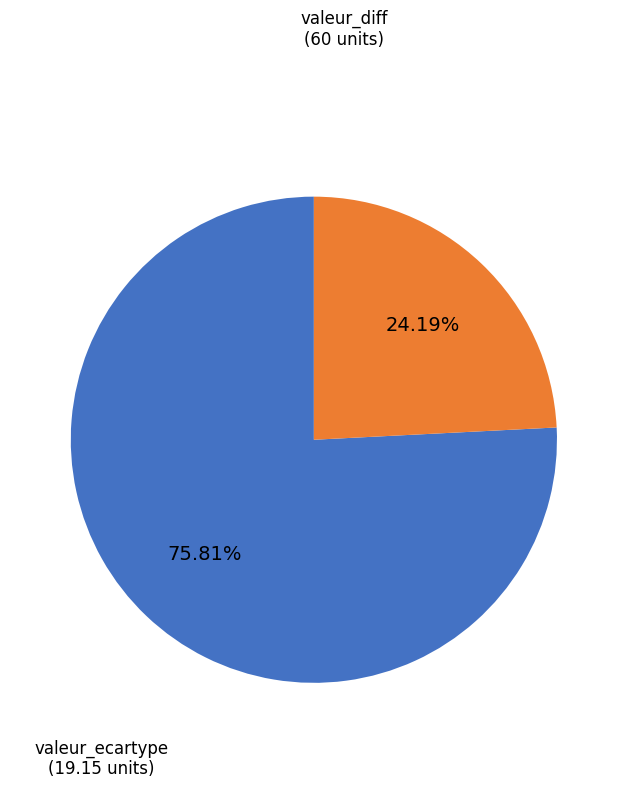

How many slices are in this pie chart?

2